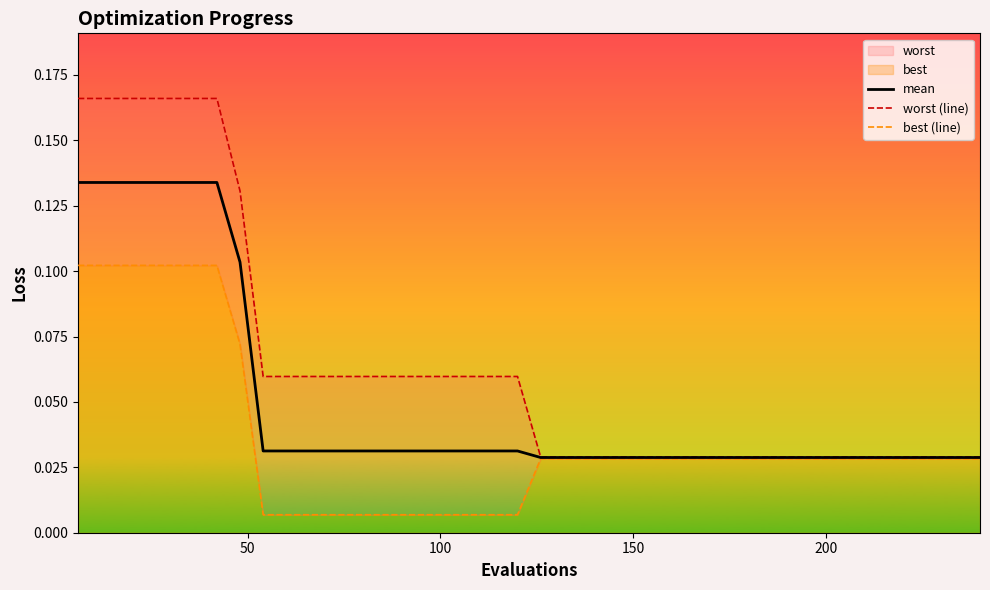

True or false: worst (line) and mean intersect in this chart.

False